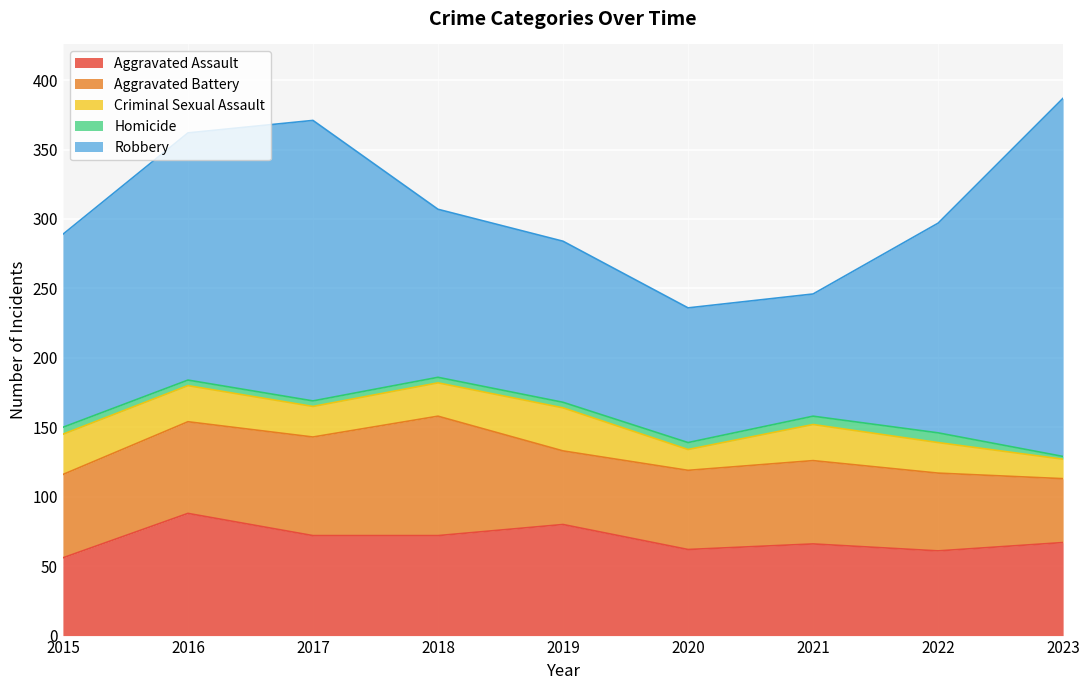

How many values in the Criminal Sexual Assault series are below 24?

4